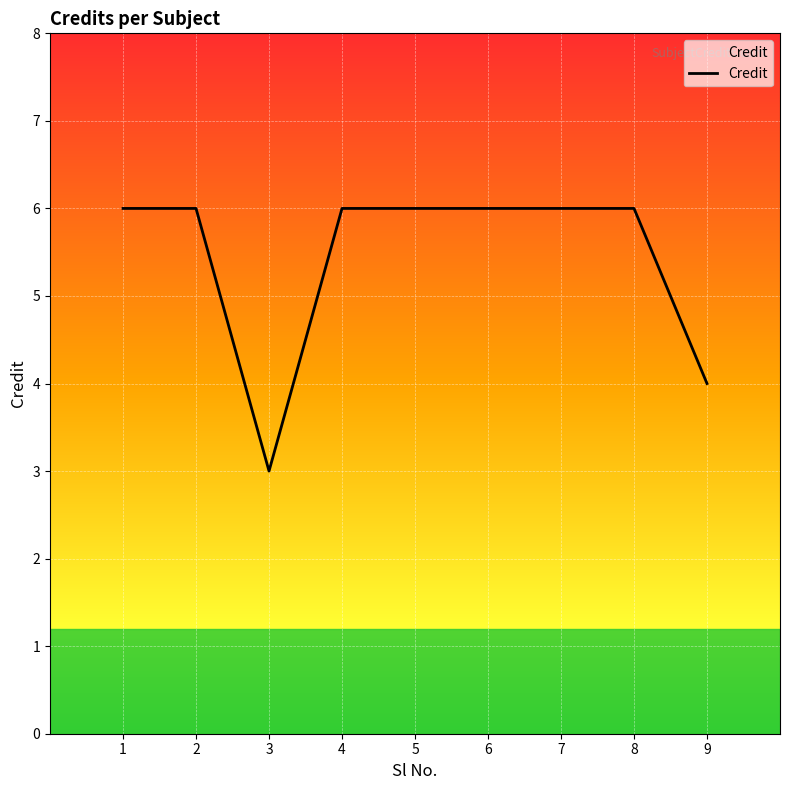

Where is the data nearest to the value 4?

9